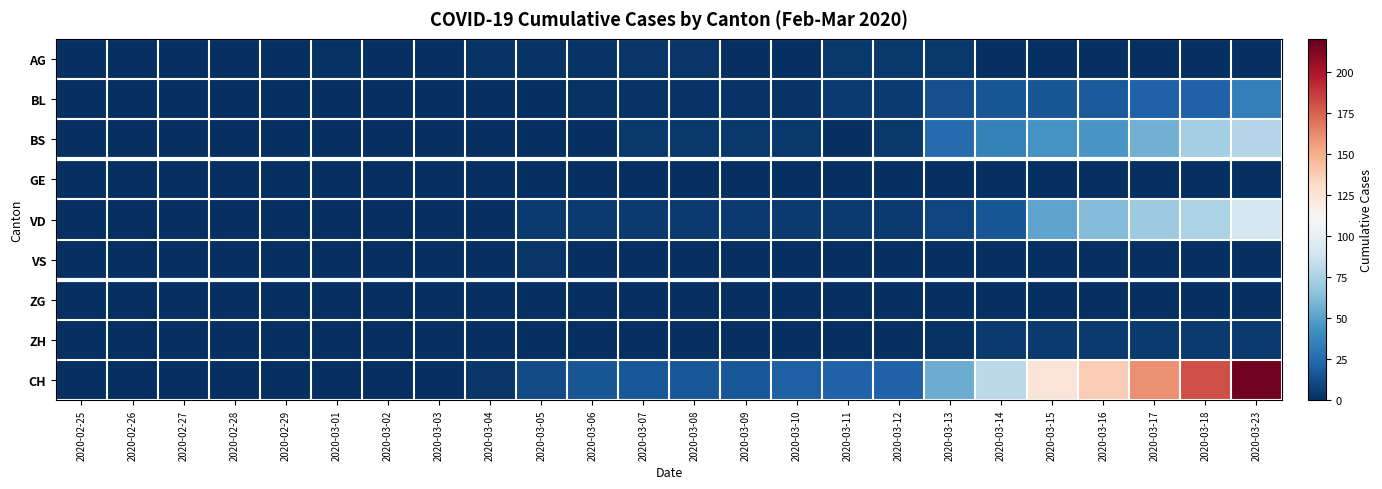

Between 2020-03-09 and 2020-03-14, which series saw the biggest shift?

CH